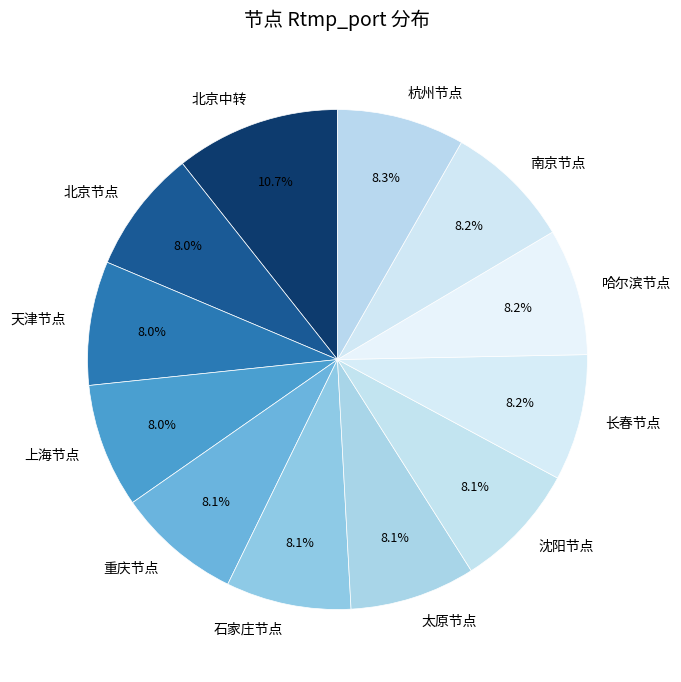

What is the ratio of the value at 天津节点 to the value at 长春节点?

1.0